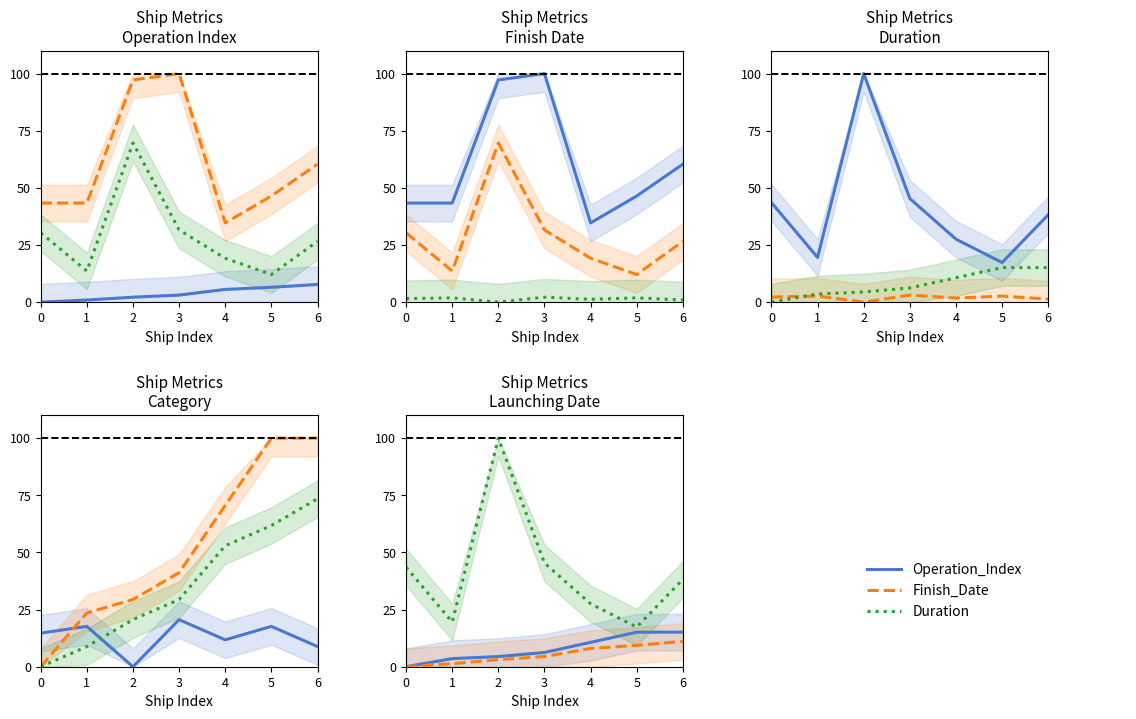

What is the difference between the maximum and minimum values in the Duration series?

82.7